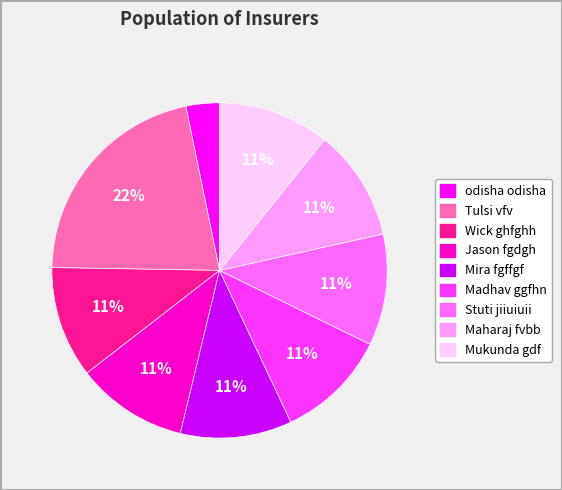

How many slices are in this pie chart?

9